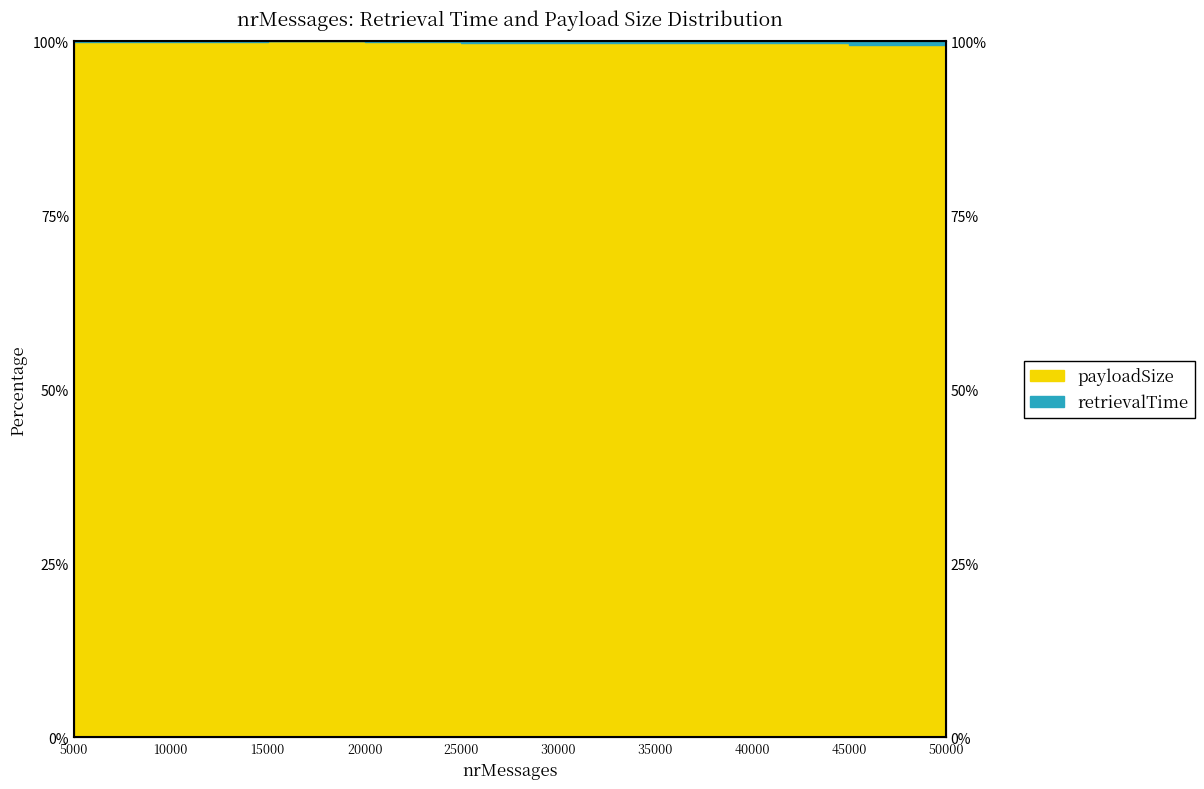

Rank the categories by value from lowest to highest.

45000, 50000, 35000, 40000, 25000, 30000, 5000, 10000, 20000, 15000